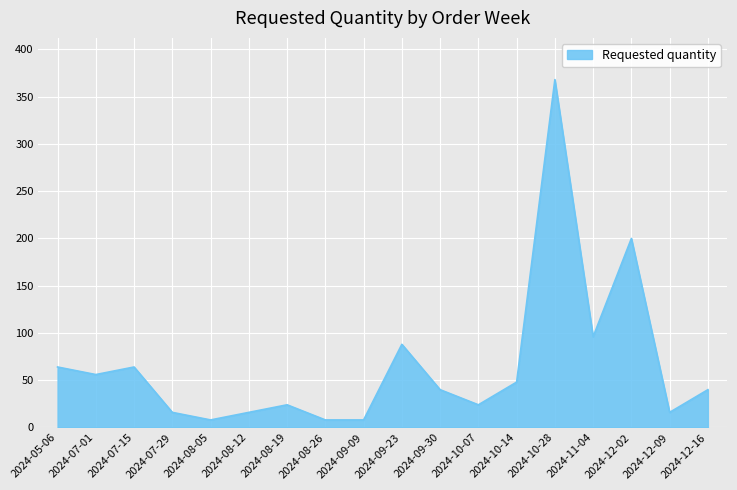

What is the maximum value shown in the chart?

368